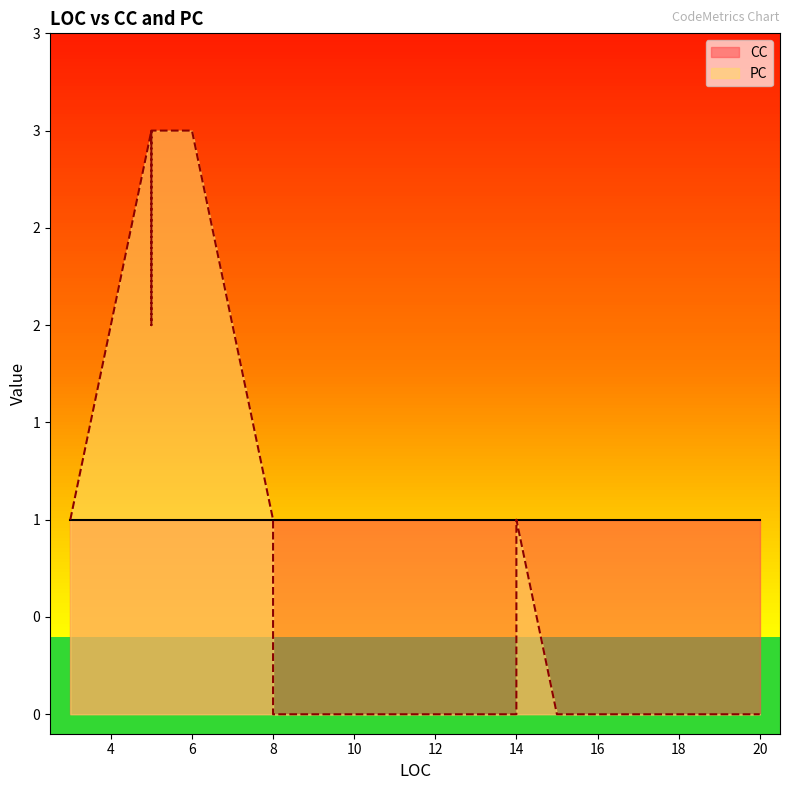

Between which two adjacent categories do CC and PC first intersect?

5 and 8